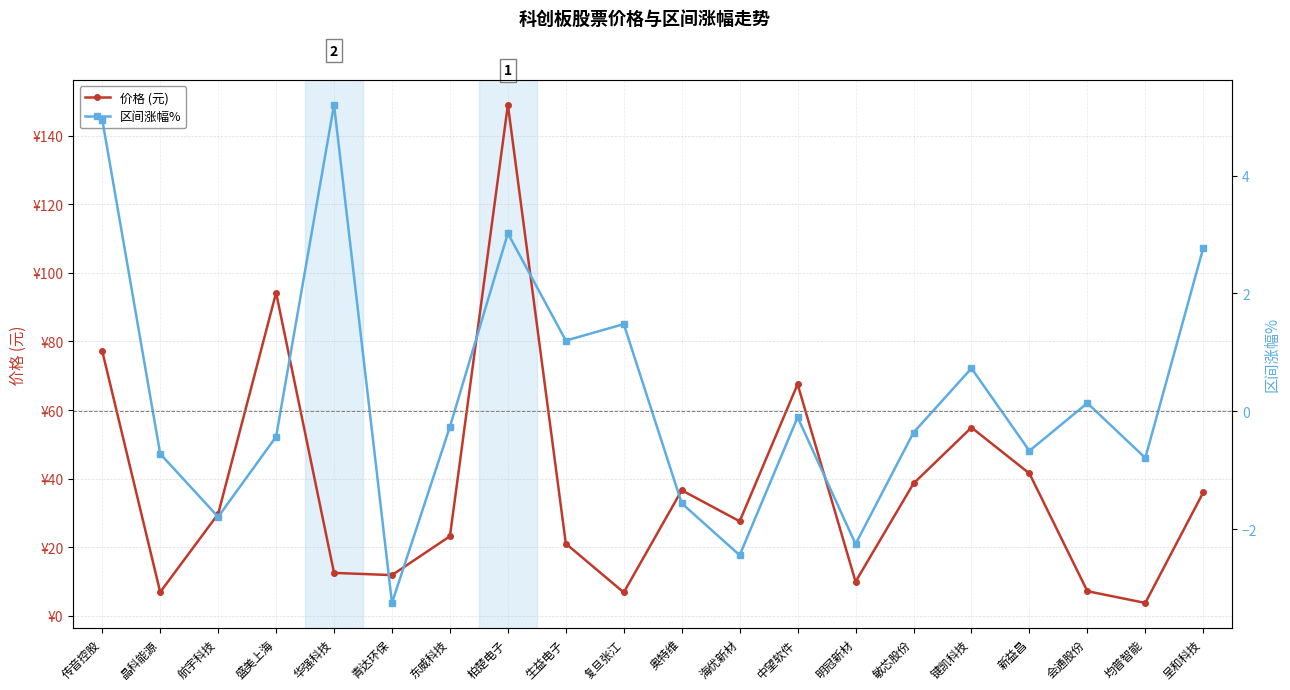

How many data points in 区间涨幅% are above 0?

8